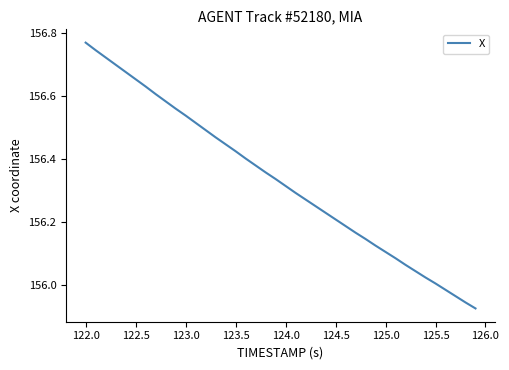

What is the difference between the maximum and minimum values?

0.8